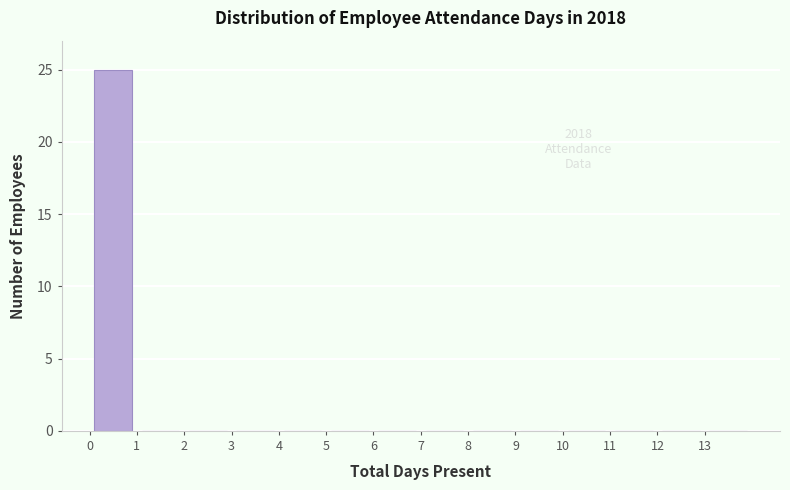

Which range on the x-axis has the tallest bar?

0 to 1